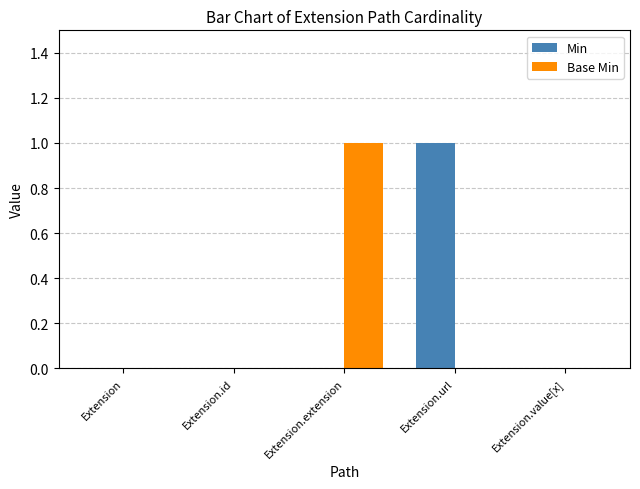

How many distinct data groups are displayed?

2